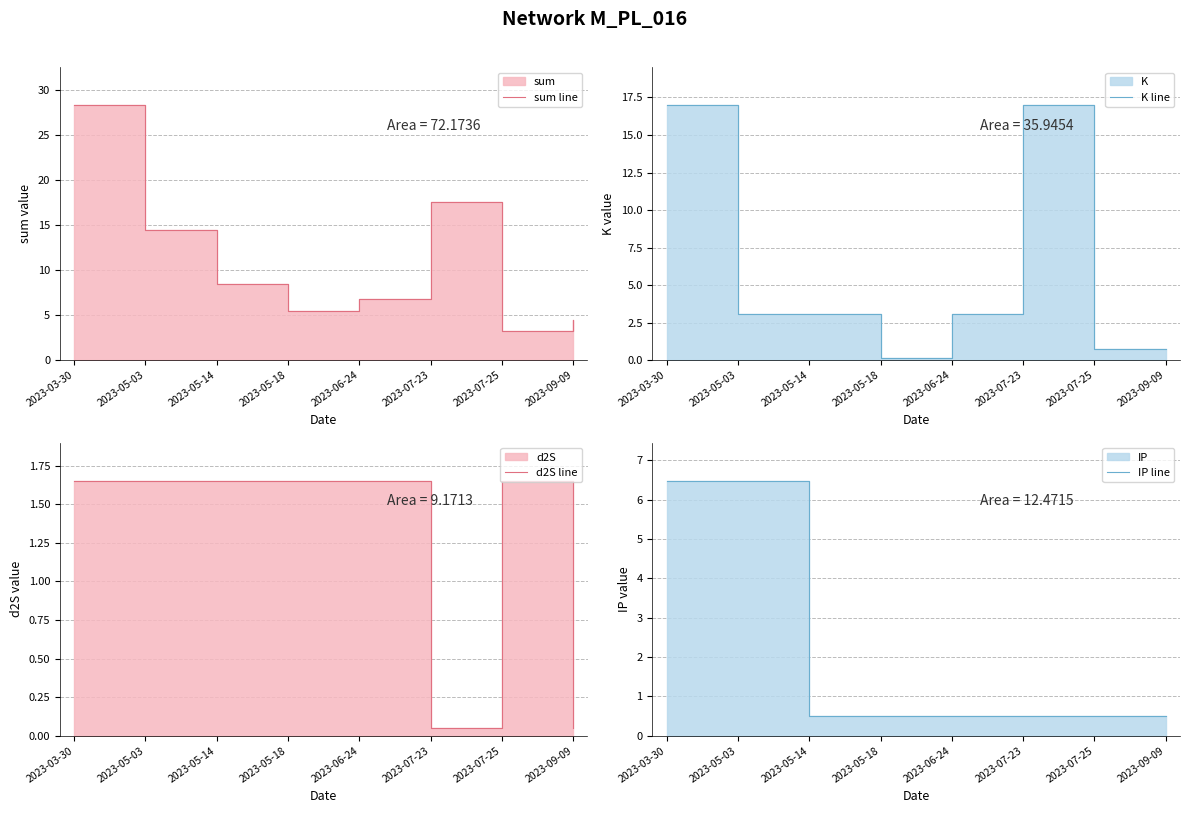

What value does the IP line series have at 2023-05-03?

6.5